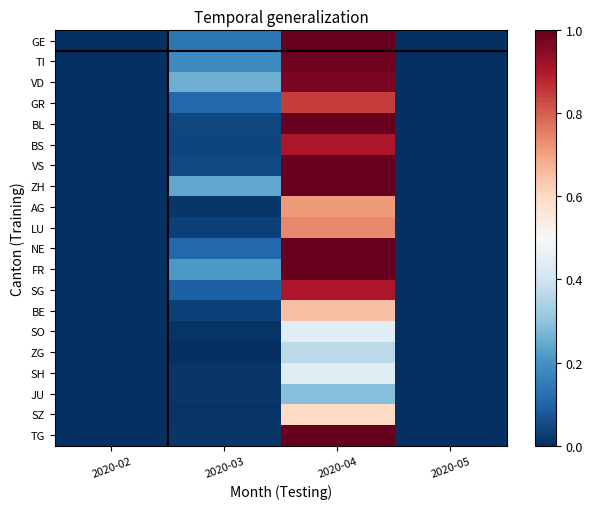

Reading left to right, what are all the values shown in this chart?

GE: 2020-02=0.0	2020-03=0.1	2020-04=1.0	2020-05=0.0
TI: 2020-02=0.0	2020-03=0.2	2020-04=1.0	2020-05=0.0
VD: 2020-02=0.0	2020-03=0.3	2020-04=1.0	2020-05=0.0
GR: 2020-02=0.0	2020-03=0.1	2020-04=0.8	2020-05=0.0
BL: 2020-02=0.0	2020-03=0.0	2020-04=1.0	2020-05=0.0
BS: 2020-02=0.0	2020-03=0.0	2020-04=0.9	2020-05=0.0
VS: 2020-02=0.0	2020-03=0.0	2020-04=1.0	2020-05=0.0
ZH: 2020-02=0.0	2020-03=0.2	2020-04=1.0	2020-05=0.0
AG: 2020-02=0.0	2020-03=0.0	2020-04=0.7	2020-05=0.0
LU: 2020-02=0.0	2020-03=0.0	2020-04=0.7	2020-05=0.0
NE: 2020-02=0.0	2020-03=0.1	2020-04=1.0	2020-05=0.0
FR: 2020-02=0.0	2020-03=0.2	2020-04=1.0	2020-05=0.0
SG: 2020-02=0.0	2020-03=0.1	2020-04=0.9	2020-05=0.0
BE: 2020-02=0.0	2020-03=0.0	2020-04=0.7	2020-05=0.0
SO: 2020-02=0.0	2020-03=0.0	2020-04=0.4	2020-05=0.0
ZG: 2020-02=0.0	2020-03=0.0	2020-04=0.4	2020-05=0.0
SH: 2020-02=0.0	2020-03=0.0	2020-04=0.4	2020-05=0.0
JU: 2020-02=0.0	2020-03=0.0	2020-04=0.3	2020-05=0.0
SZ: 2020-02=0.0	2020-03=0.0	2020-04=0.6	2020-05=0.0
TG: 2020-02=0.0	2020-03=0.0	2020-04=1.0	2020-05=0.0